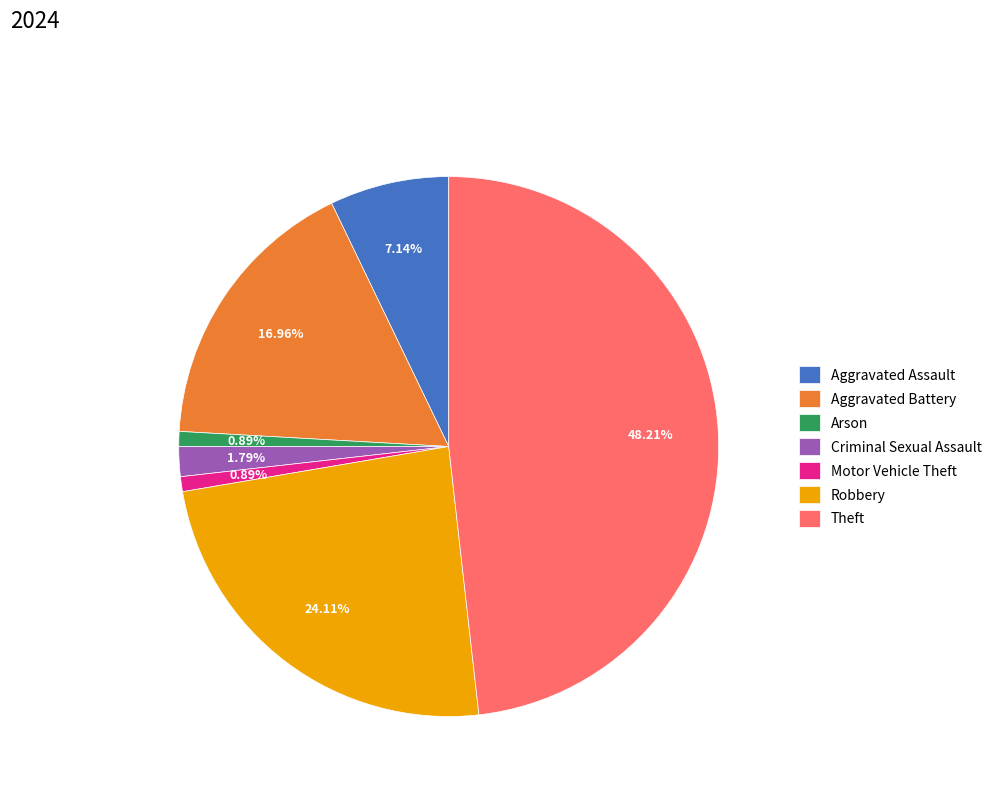

Is the sum of Robbery and Motor Vehicle Theft greater than half?

No